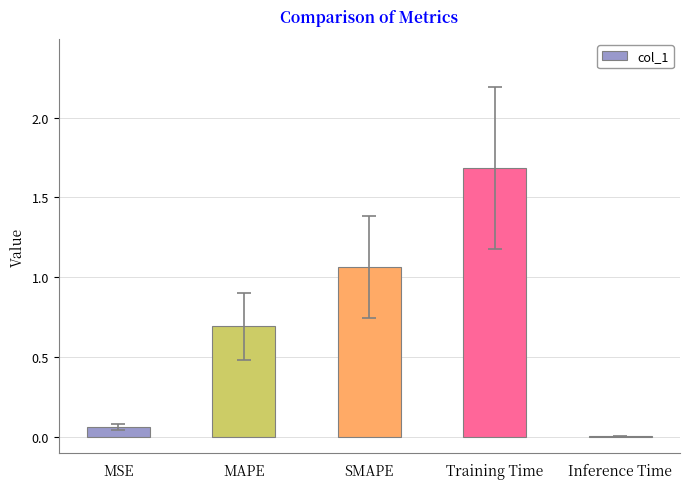

Read the value at MAPE.

0.7